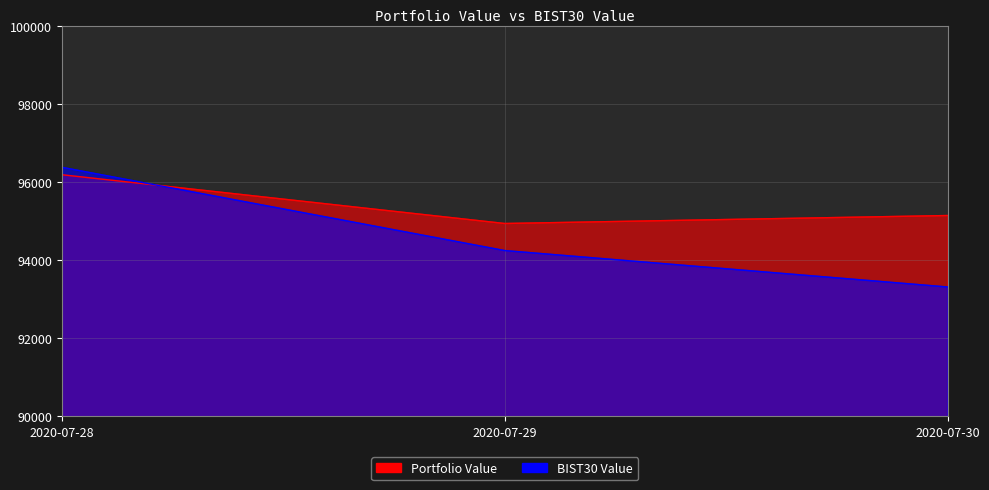

What is the spread (max minus min) of values at 2020-07-28?

190.5